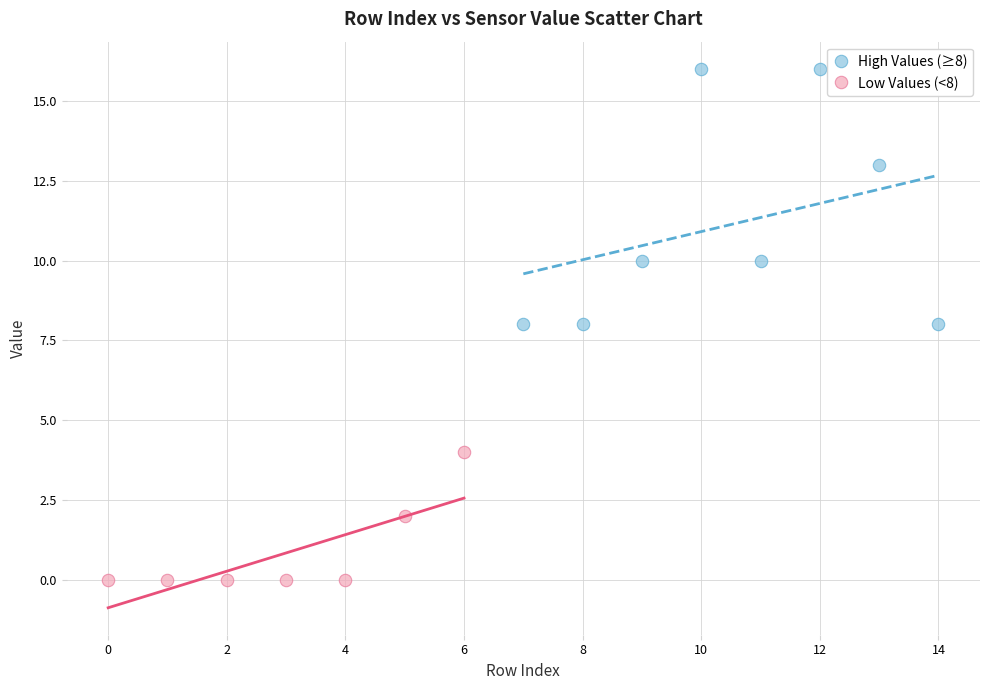

Which series contains the highest Y value?

High Values (≥8)